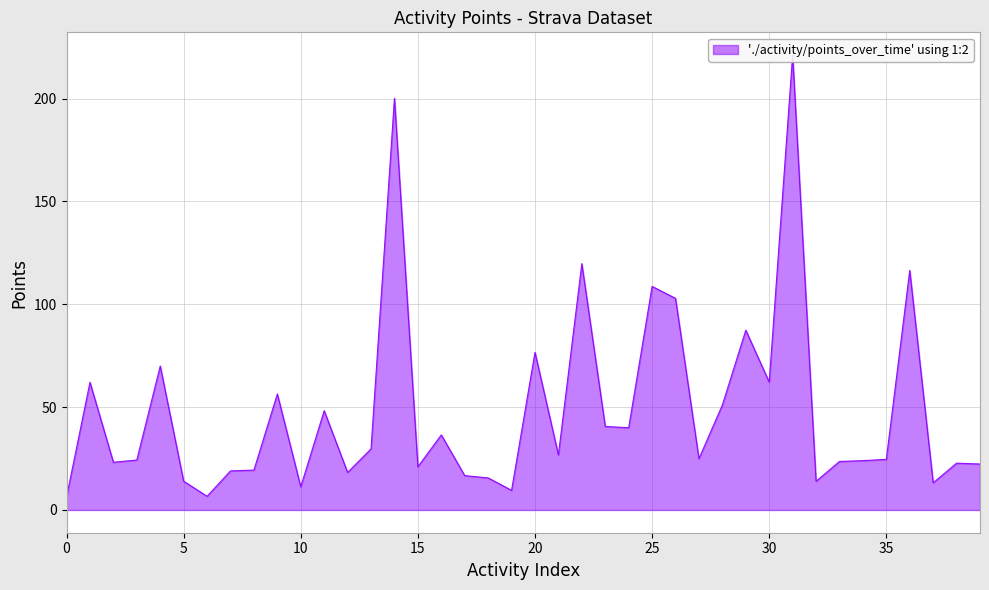

How many interior local peaks (higher than both neighbors) does the data have?

13